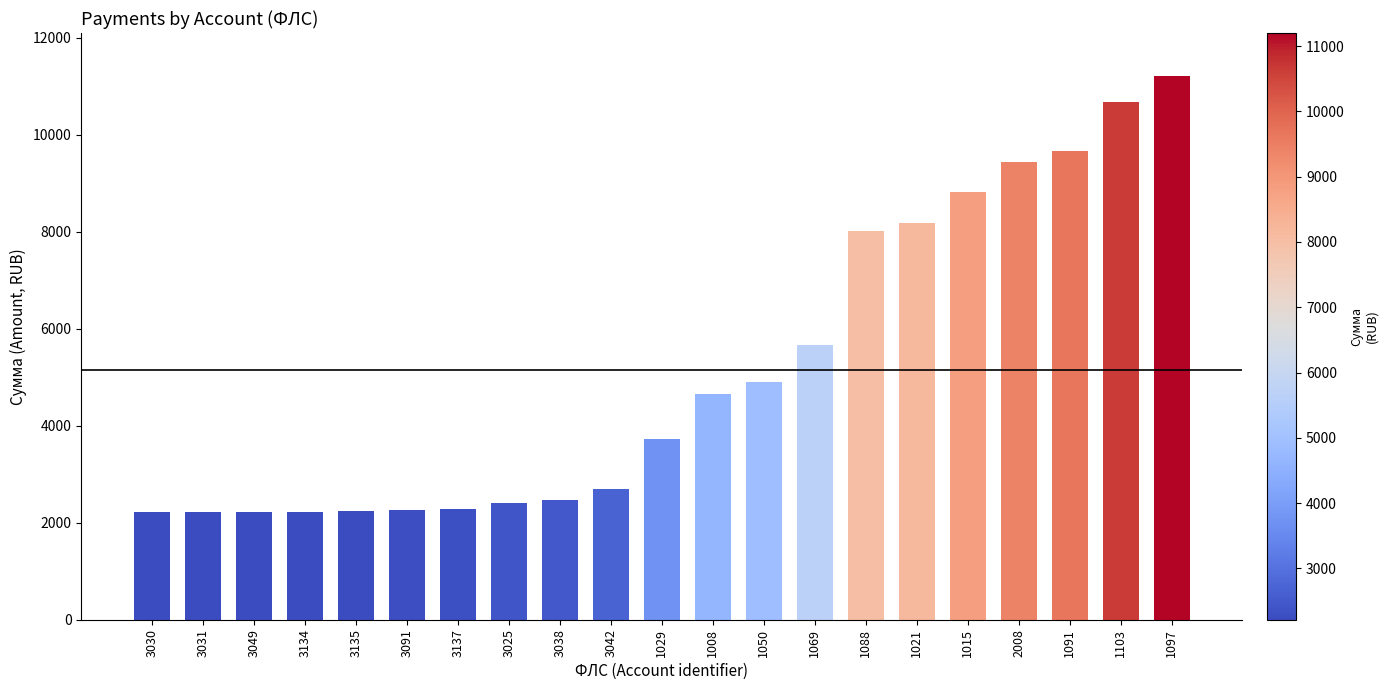

At which label is the value closest to 6707?

1069